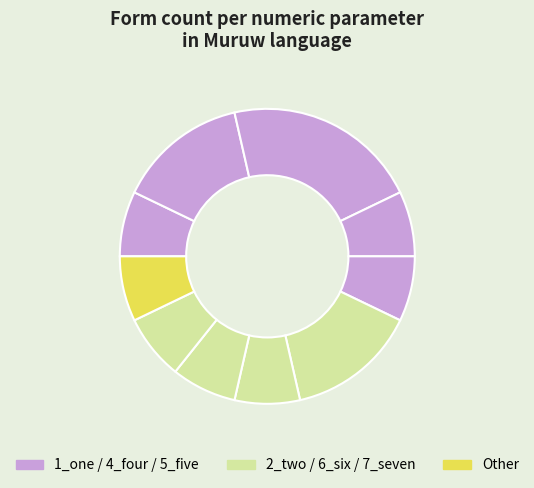

How many slices are in this pie chart?

10